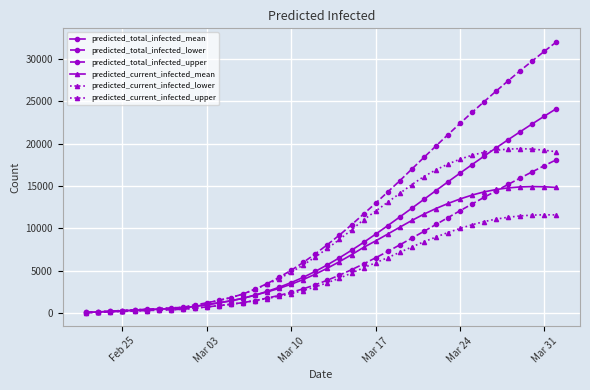

Count the number of data series in this chart.

6